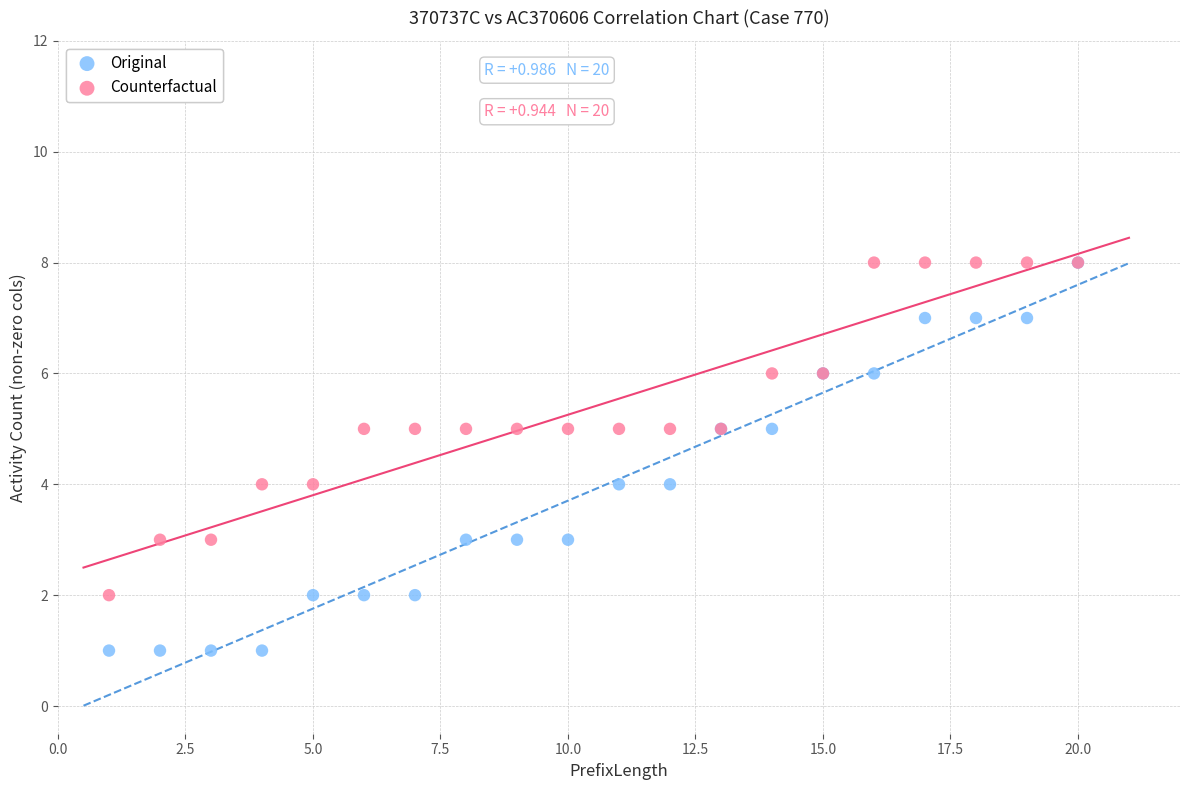

What are all the series names shown in the legend?

Original, Counterfactual